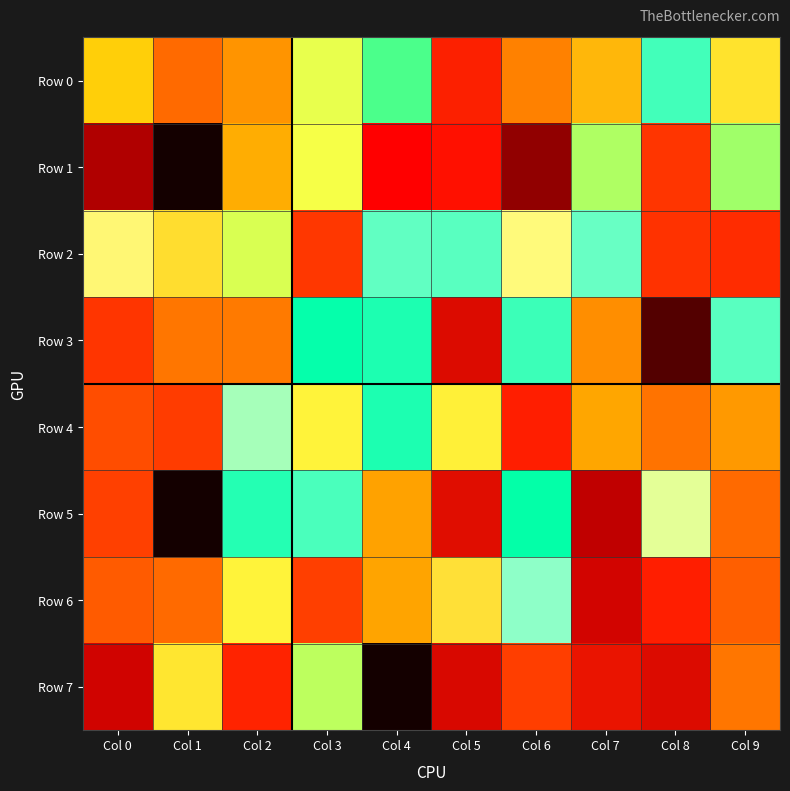

Count the number of categories in the chart.

10